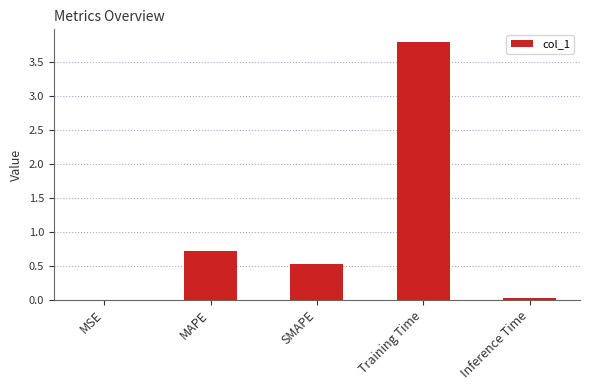

Between Training Time and MSE, which is larger?

Training Time